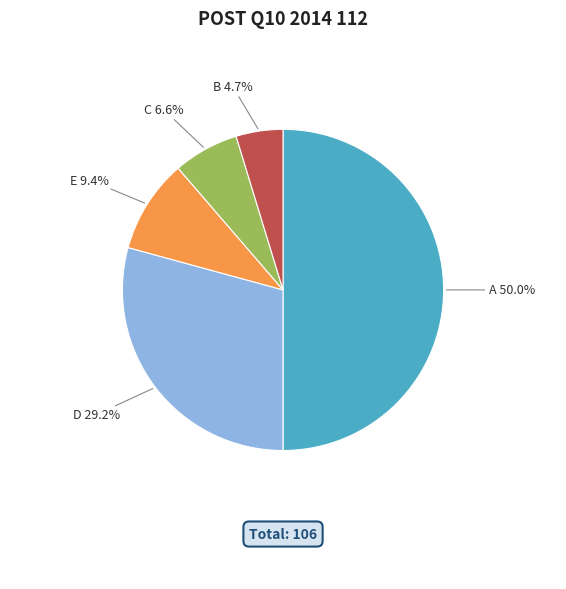

To the nearest percent, what is the combined percentage of E and D?

39%